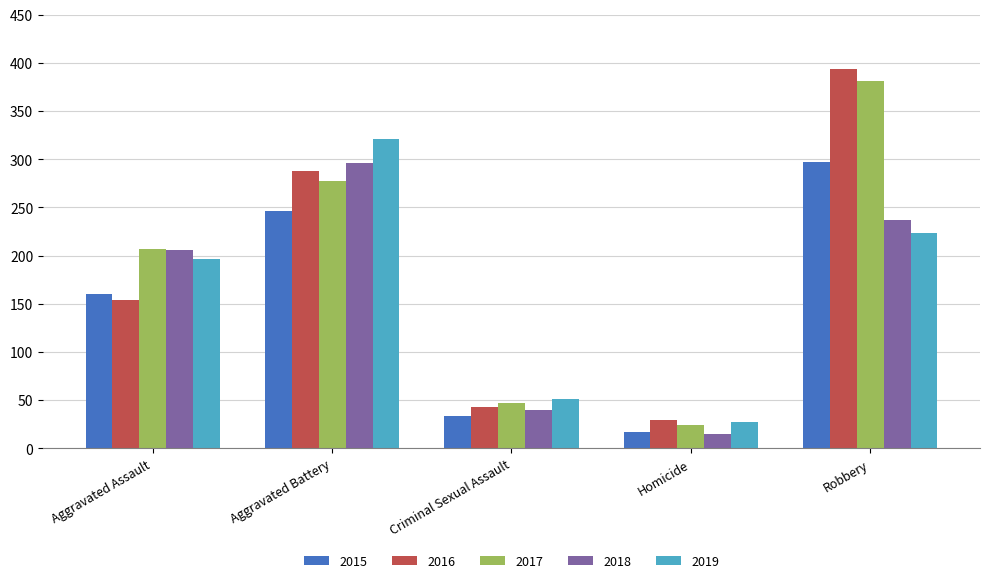

Which series has the widest spread of values?

2016